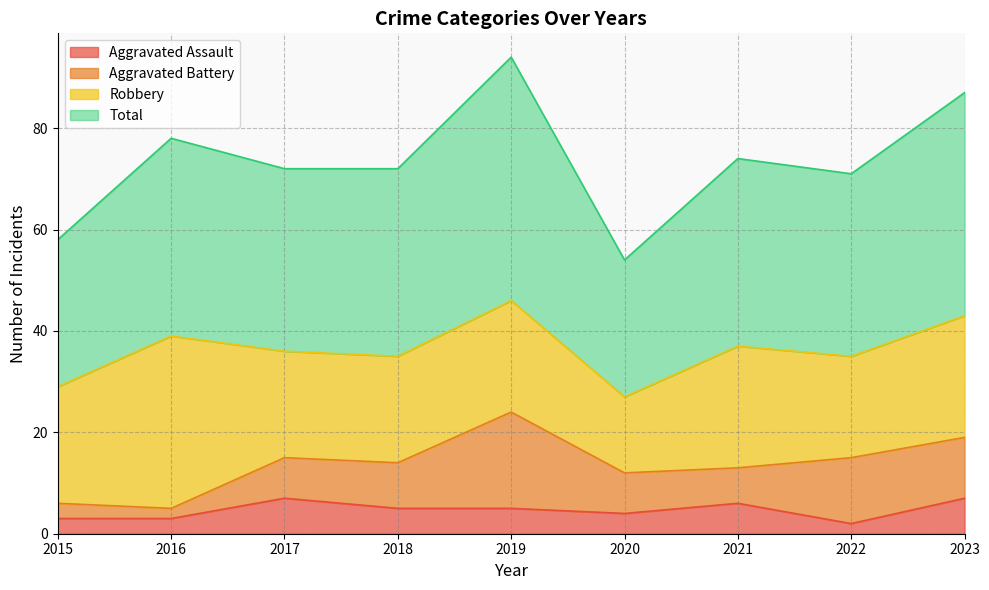

Which category has the highest value in the Total series?

2019